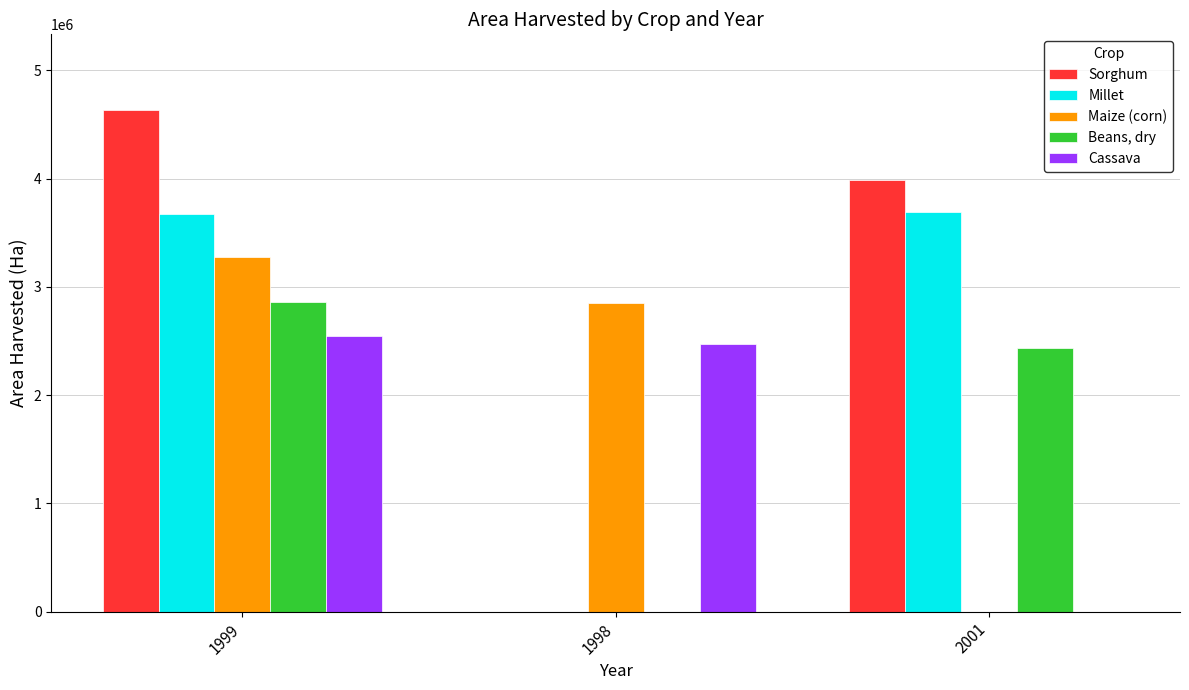

How many series are shown in this chart?

5